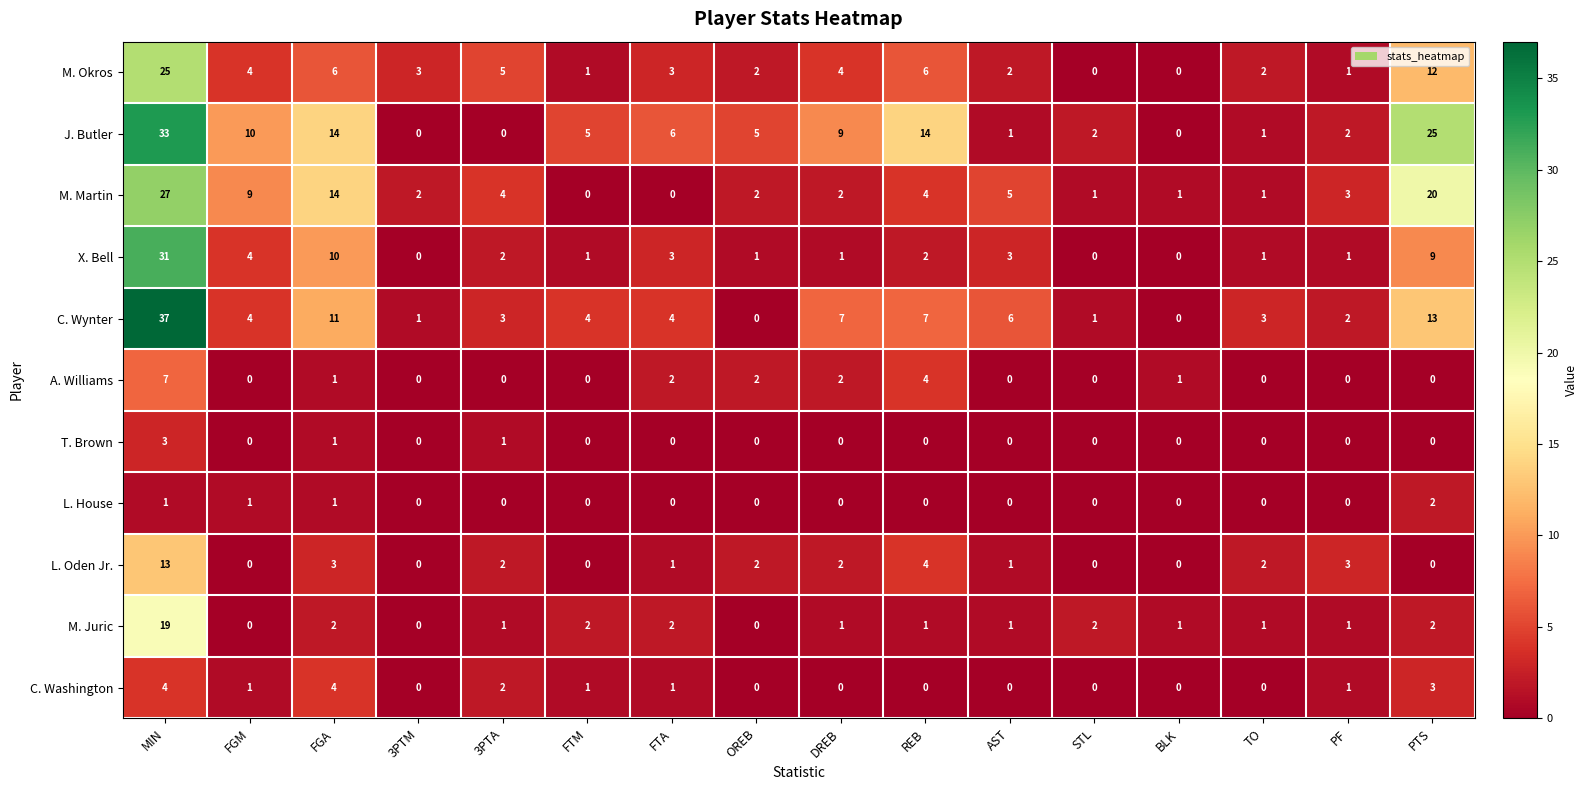

How many data points in M. Juric are less than 1?

3